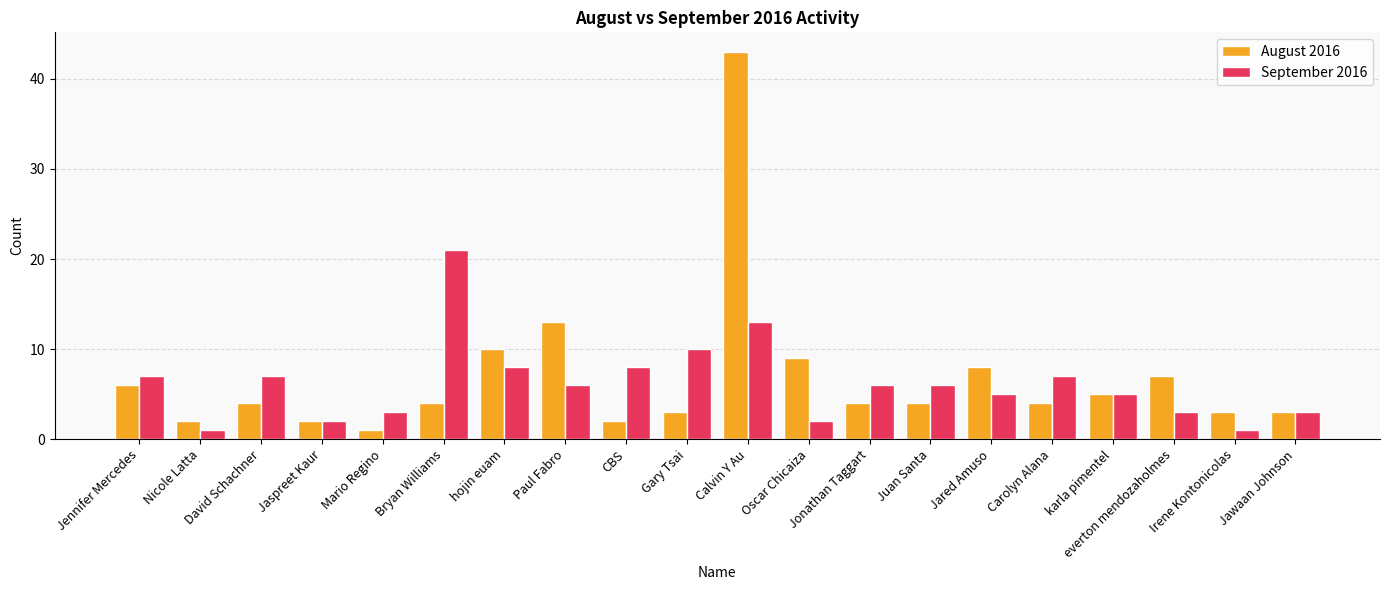

What is the difference between the maximum and second lowest values in the September 2016 series?

20